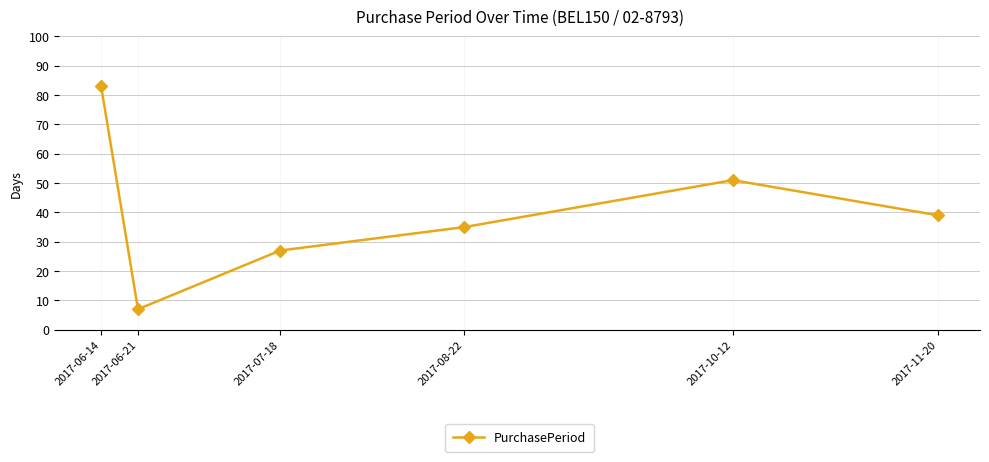

True or false: there are more than 2 points higher than both neighbors.

False